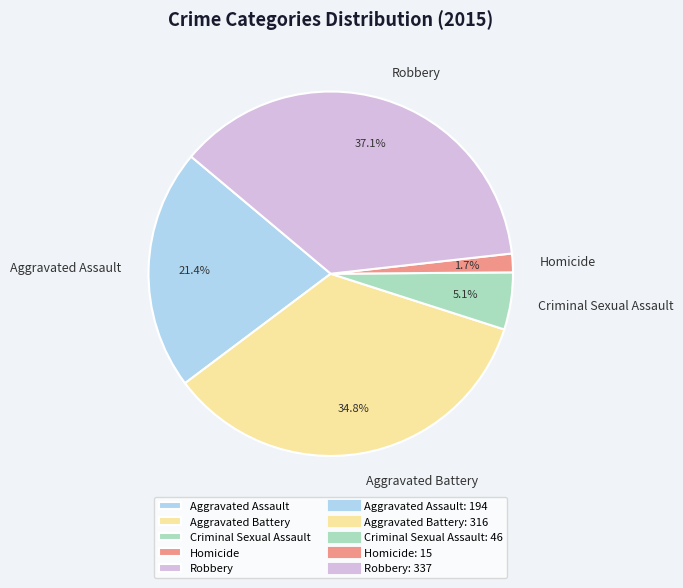

Is it true that Criminal Sexual Assault is 5% of the pie?

True